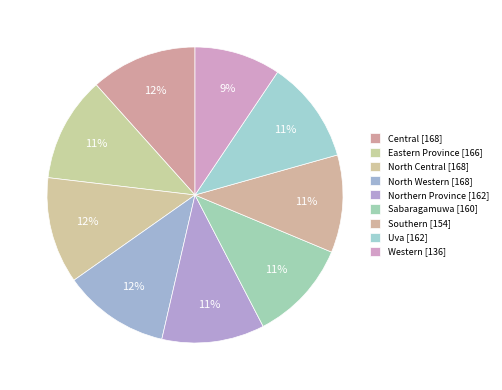

To the nearest percent, what percentage of the pie is Western?

9%